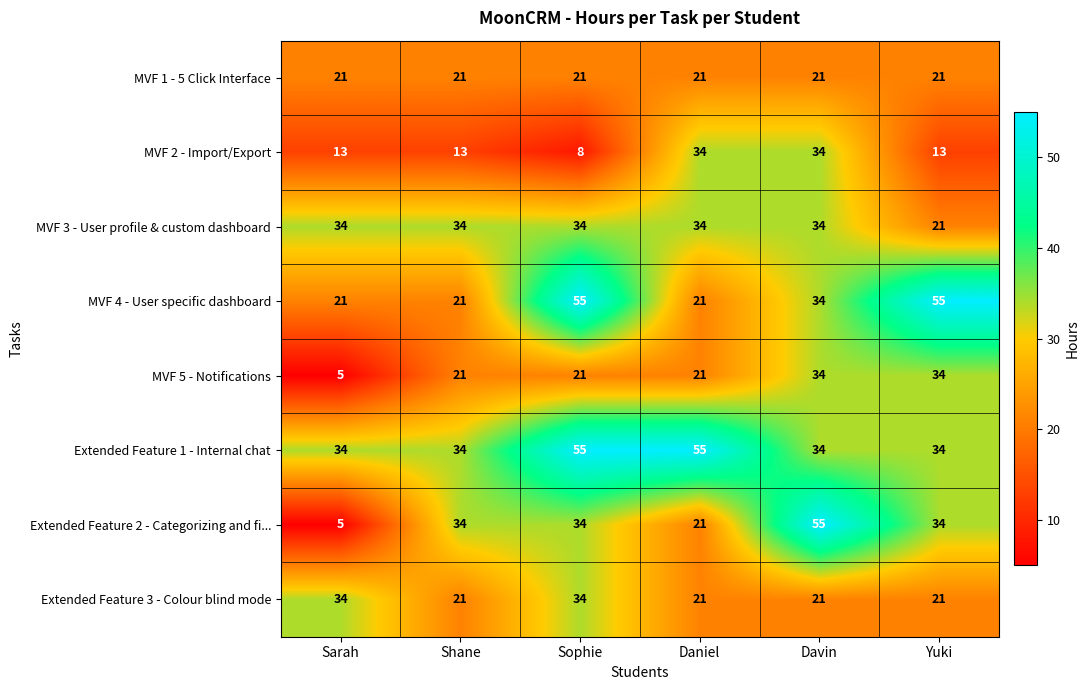

Which series changed the most between Sophie and Yuki?

Extended Feature 1 - Internal chat